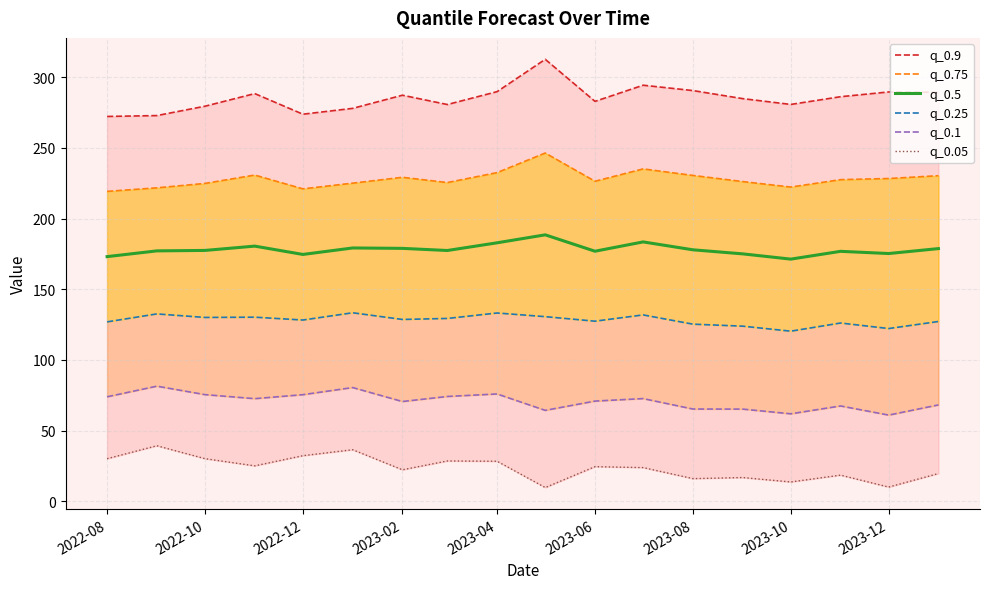

Is it true that q_0.5 equals 179.2 at 2023-06?

True